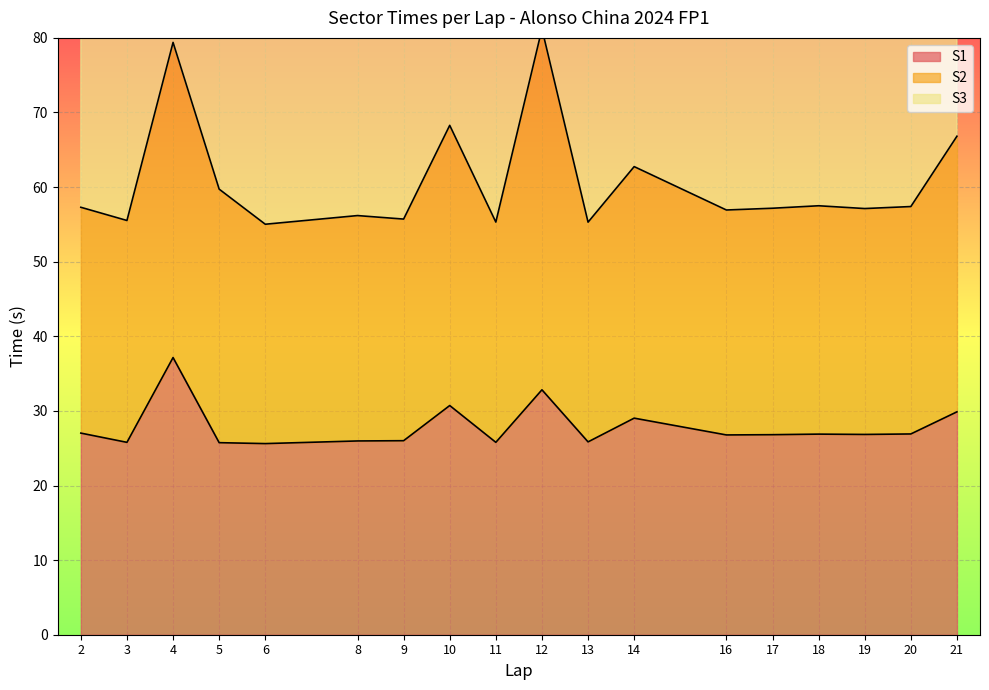

True or false: S1 has a value of 44.8 at 5.

False